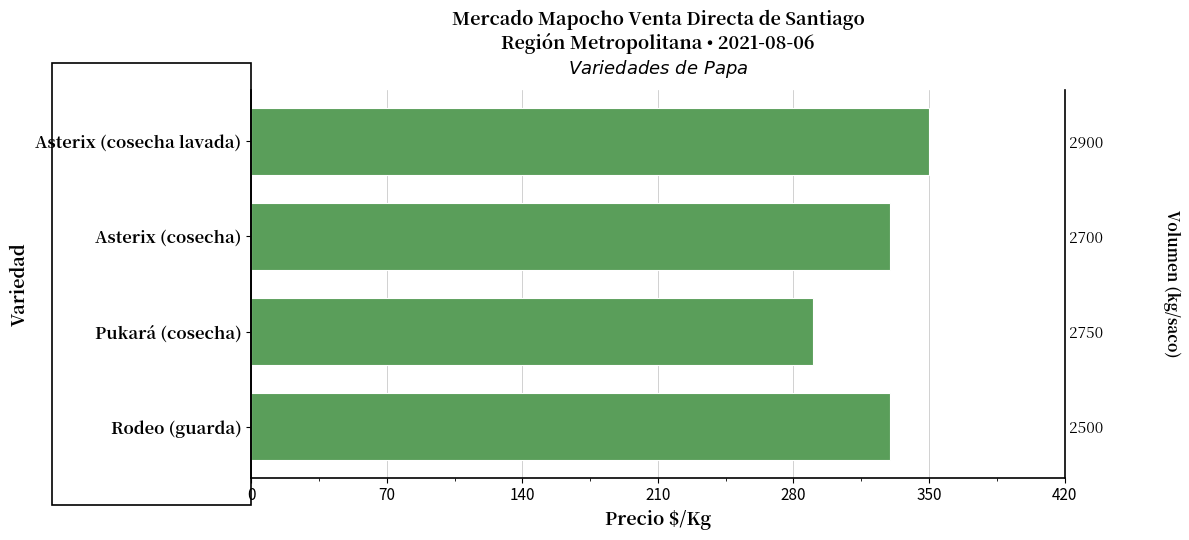

What is the maximum value shown in the chart?

350